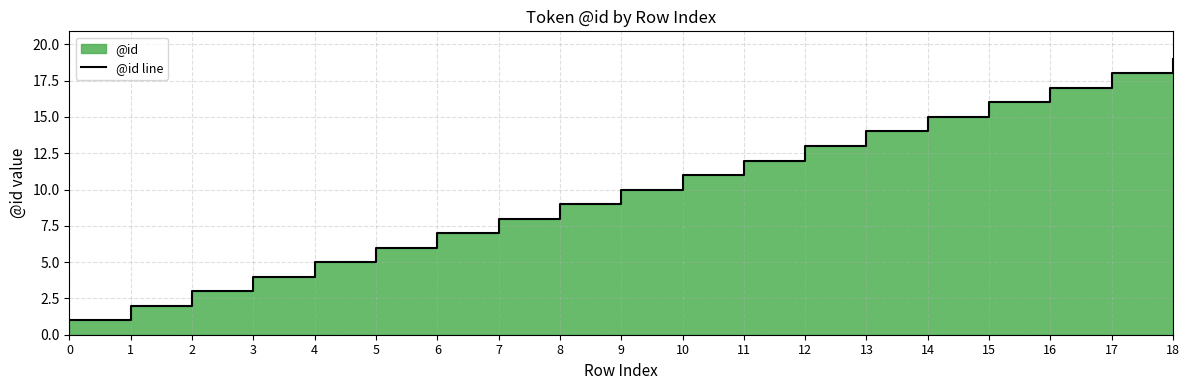

What is the greatest value displayed?

19